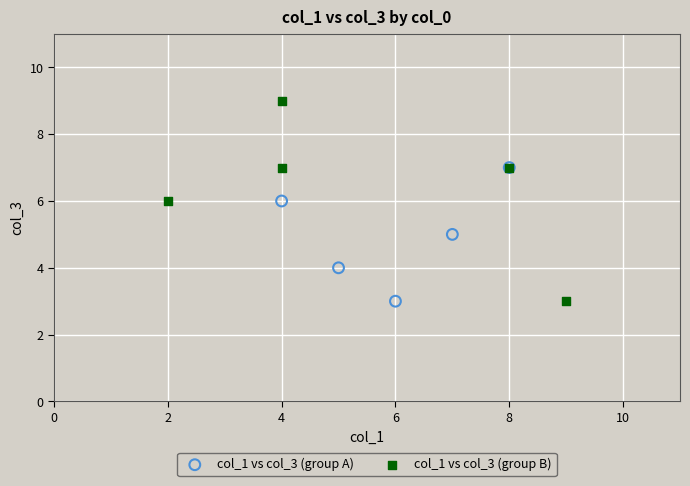

Which series has the largest Y range (max minus min)?

col_1 vs col_3 (group B)